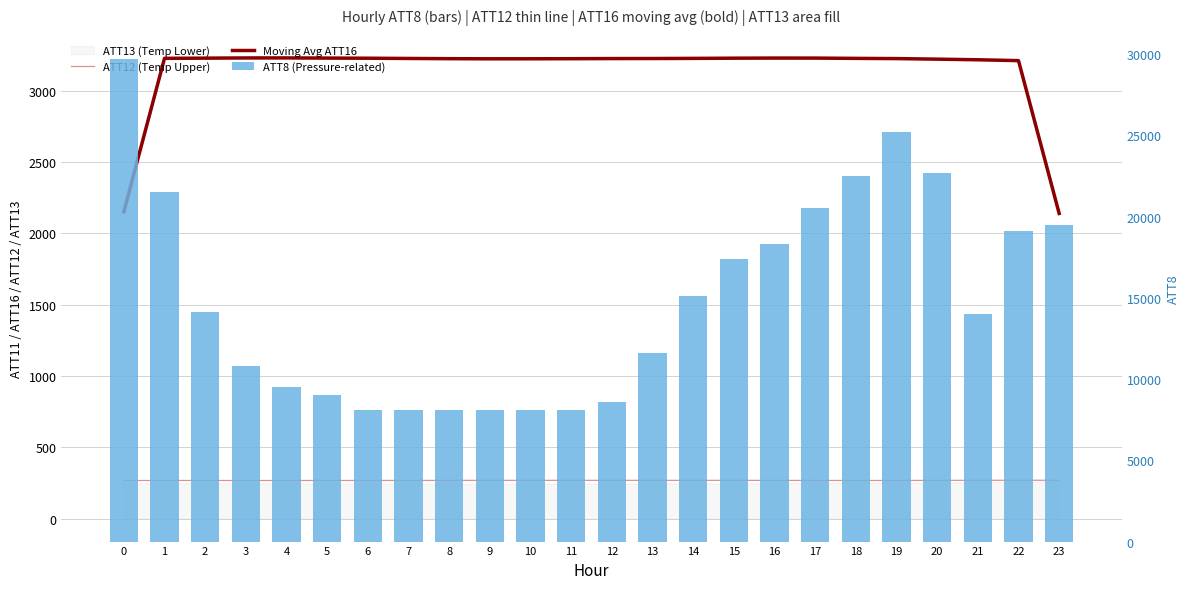

How many groups of bars are there?

24